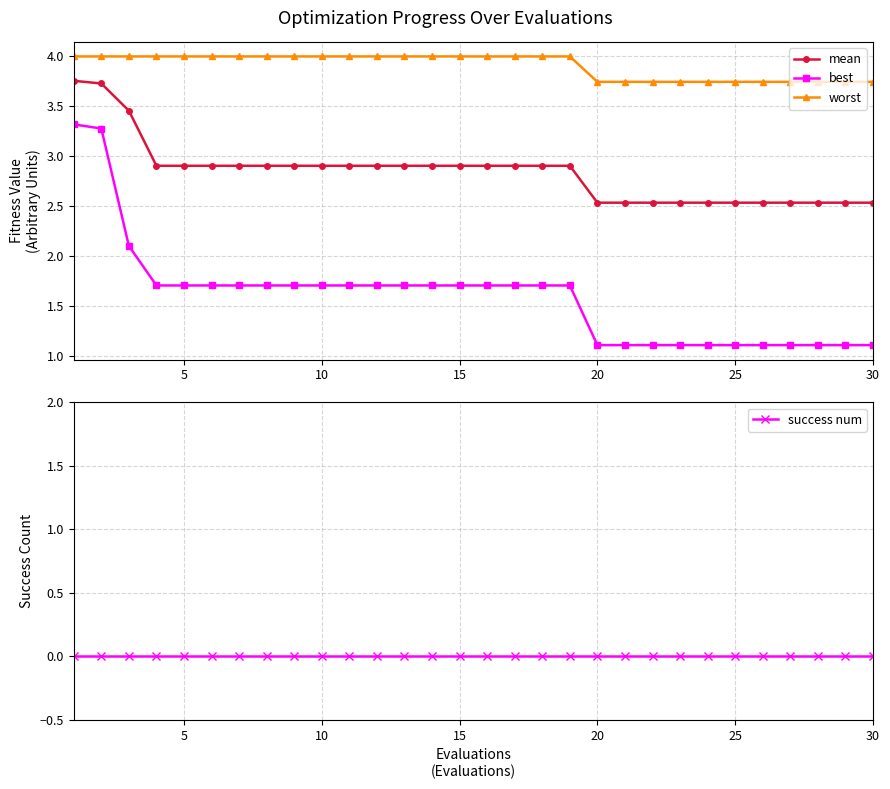

At 10, list the series in order from largest to smallest.

worst, mean, best, success num